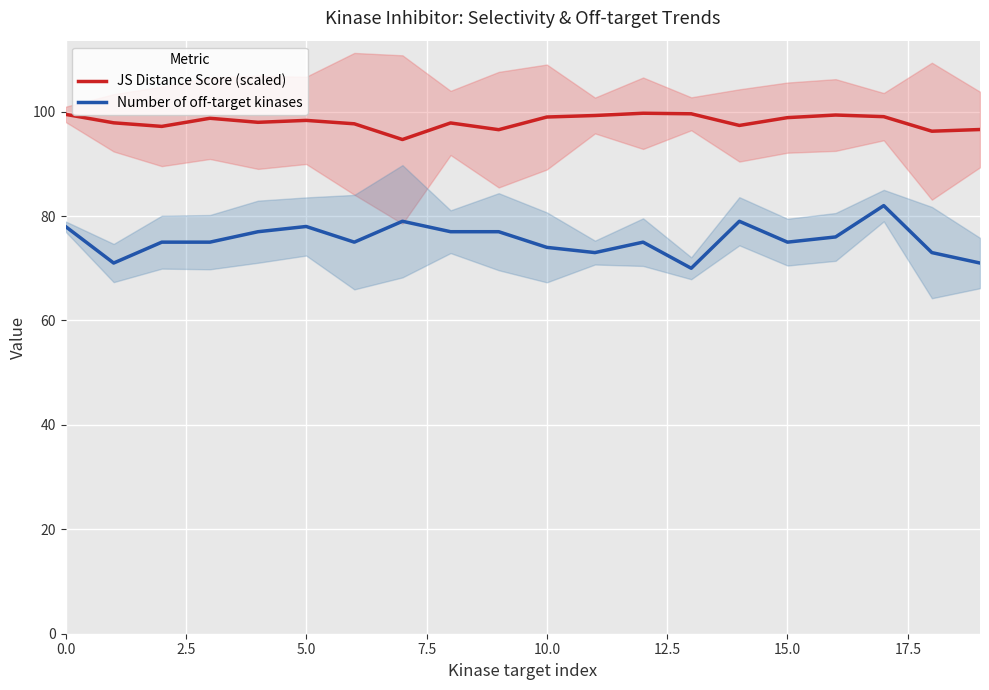

What is the sum of the JS Distance Score (scaled) values at 16 and 9?

195.9